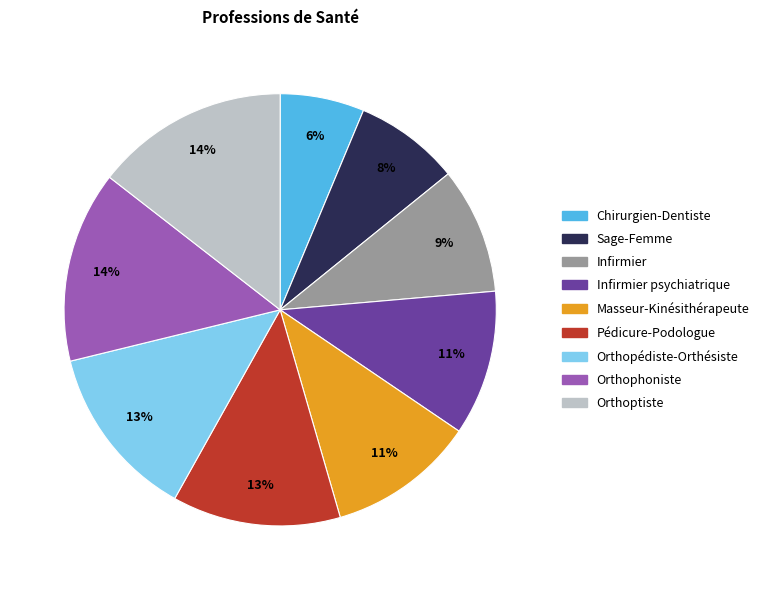

Is there a majority slice in this chart?

No